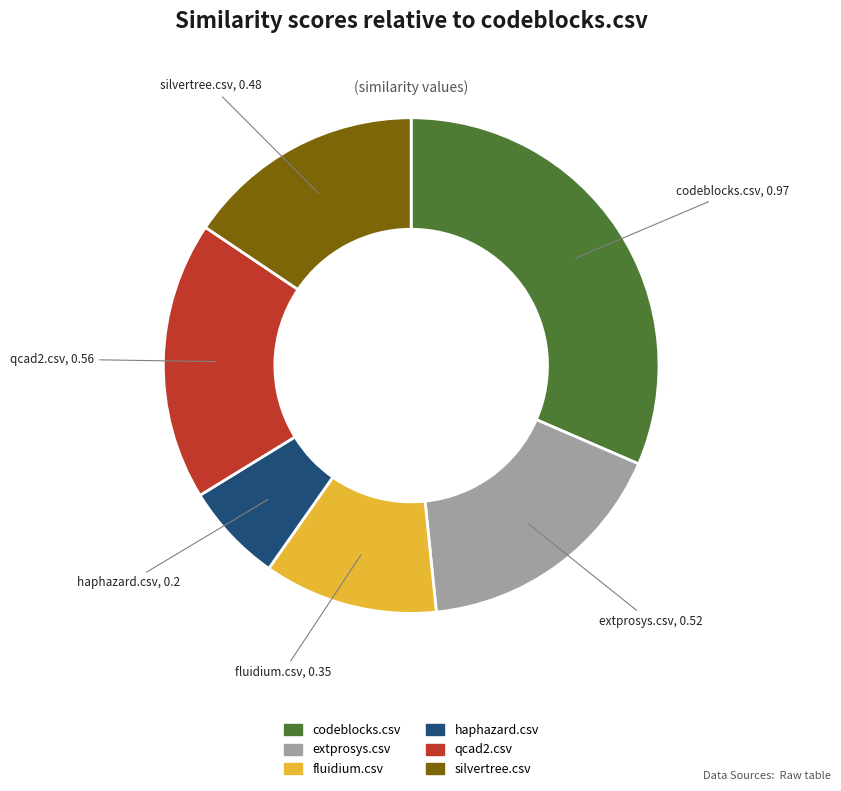

Which has a higher value, haphazard.csv or codeblocks.csv?

codeblocks.csv